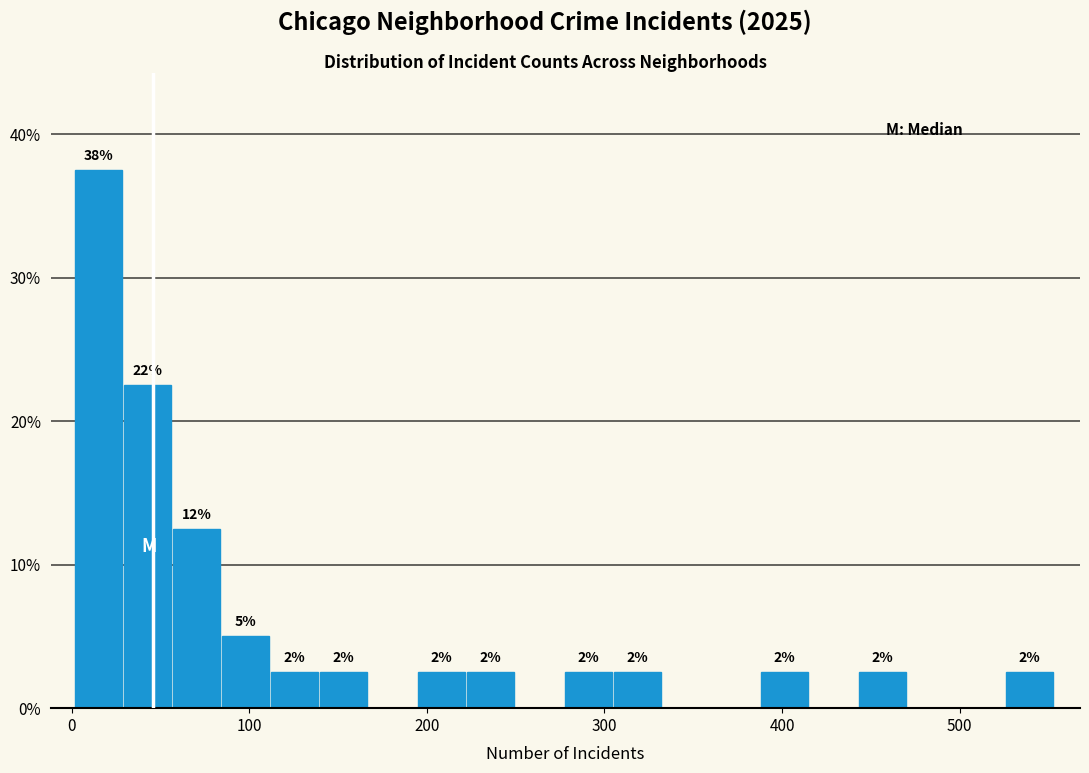

Around what value on the x-axis is the tallest bar? Give the approximate position of its centre, as read against the axis.

20